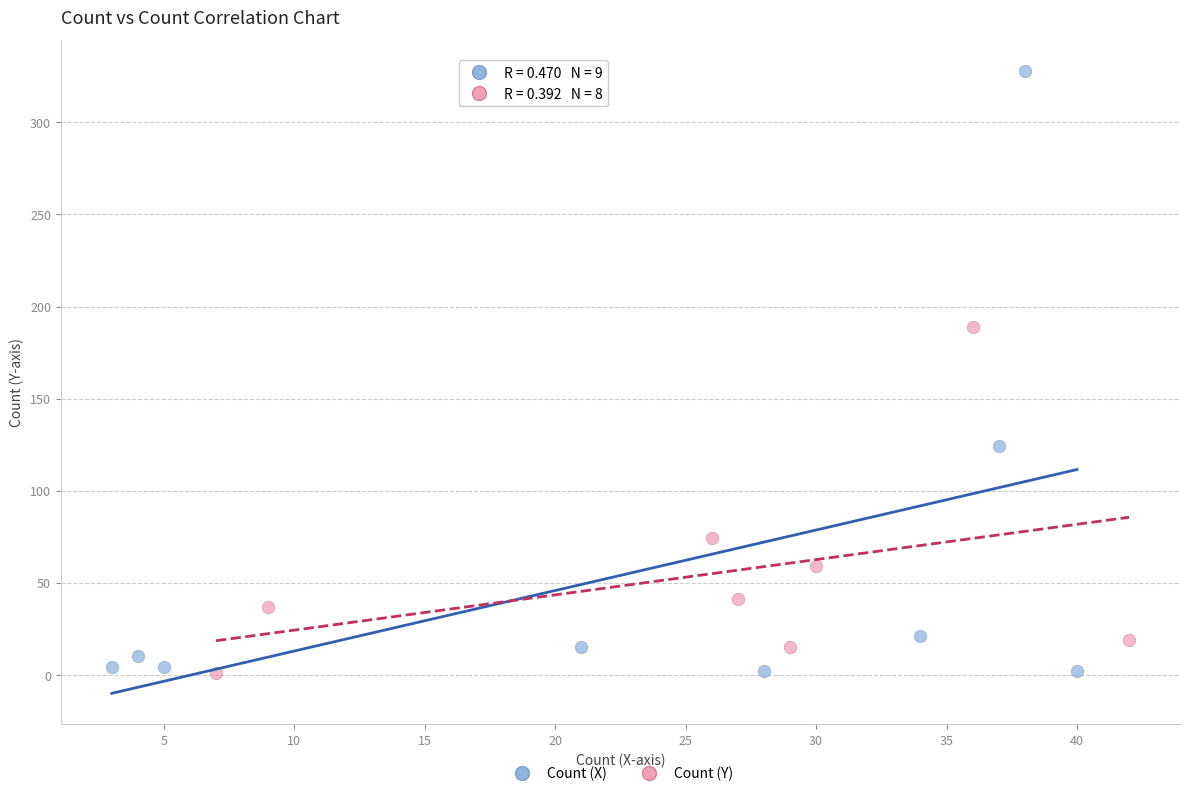

Which series has the largest Y range (max minus min)?

Count (X)